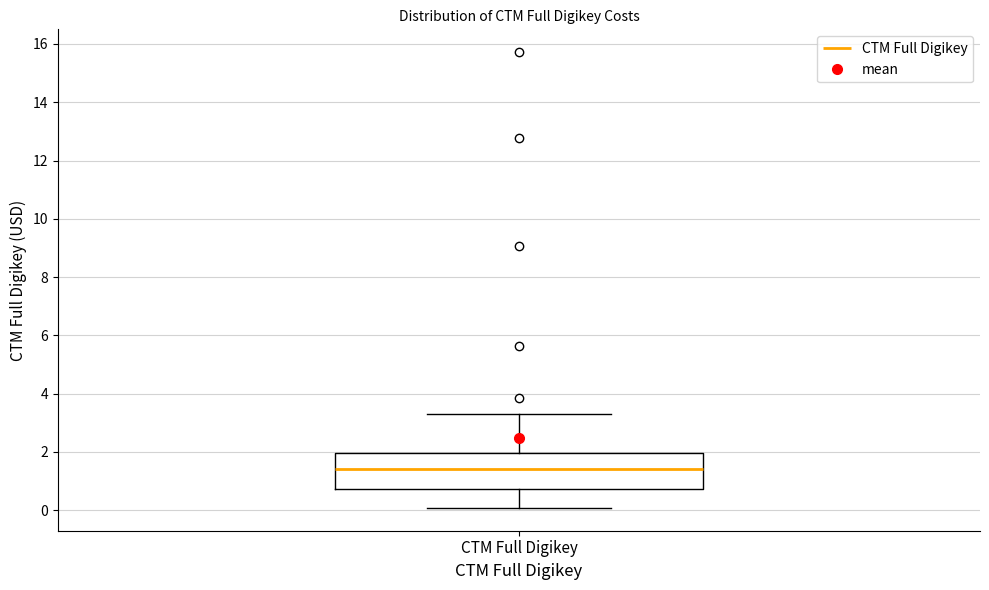

Transcribe this box plot: give where the median line is, the range the box spans, and where the two whiskers end, as read against the y-axis. The values are not printed on the chart, so give them approximately, as read against the axis.

median 1.4, box 0.8 to 2.0, whiskers 0.0 to 3.4